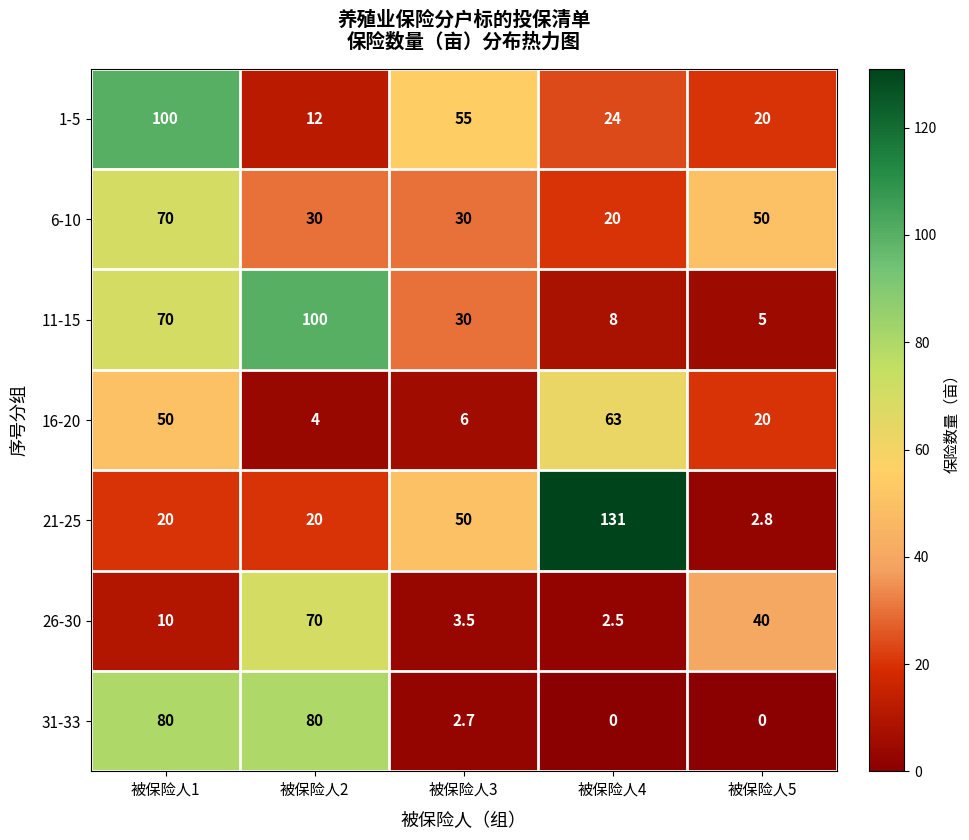

At how many categories does at least one series exceed 115?

1